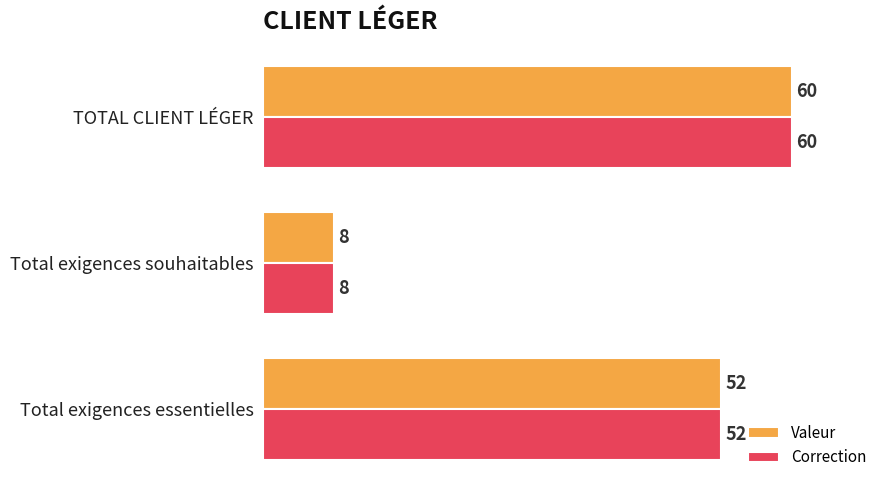

How many Valeur values are between 8 and 60?

3